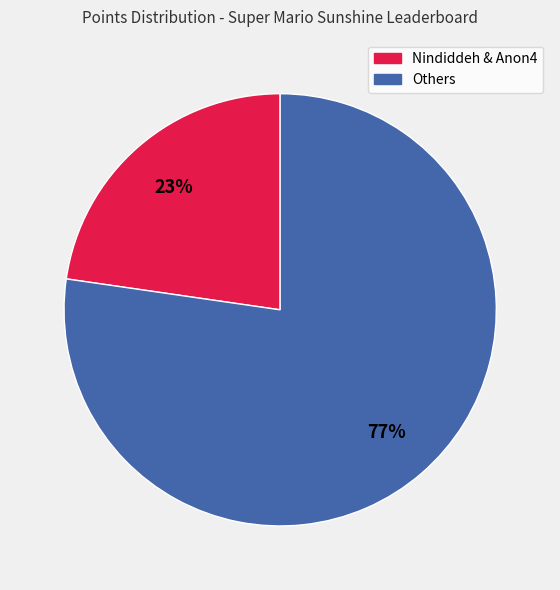

Is there a majority slice in this chart?

Yes